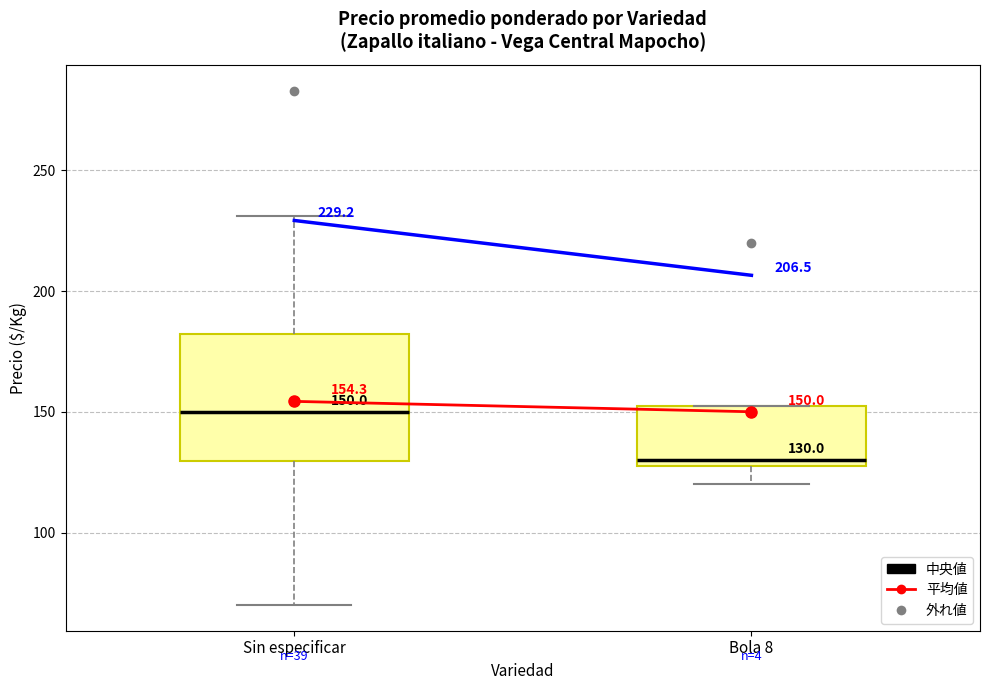

Which box is the tallest, from its lower edge to its upper edge?

Sin especificar